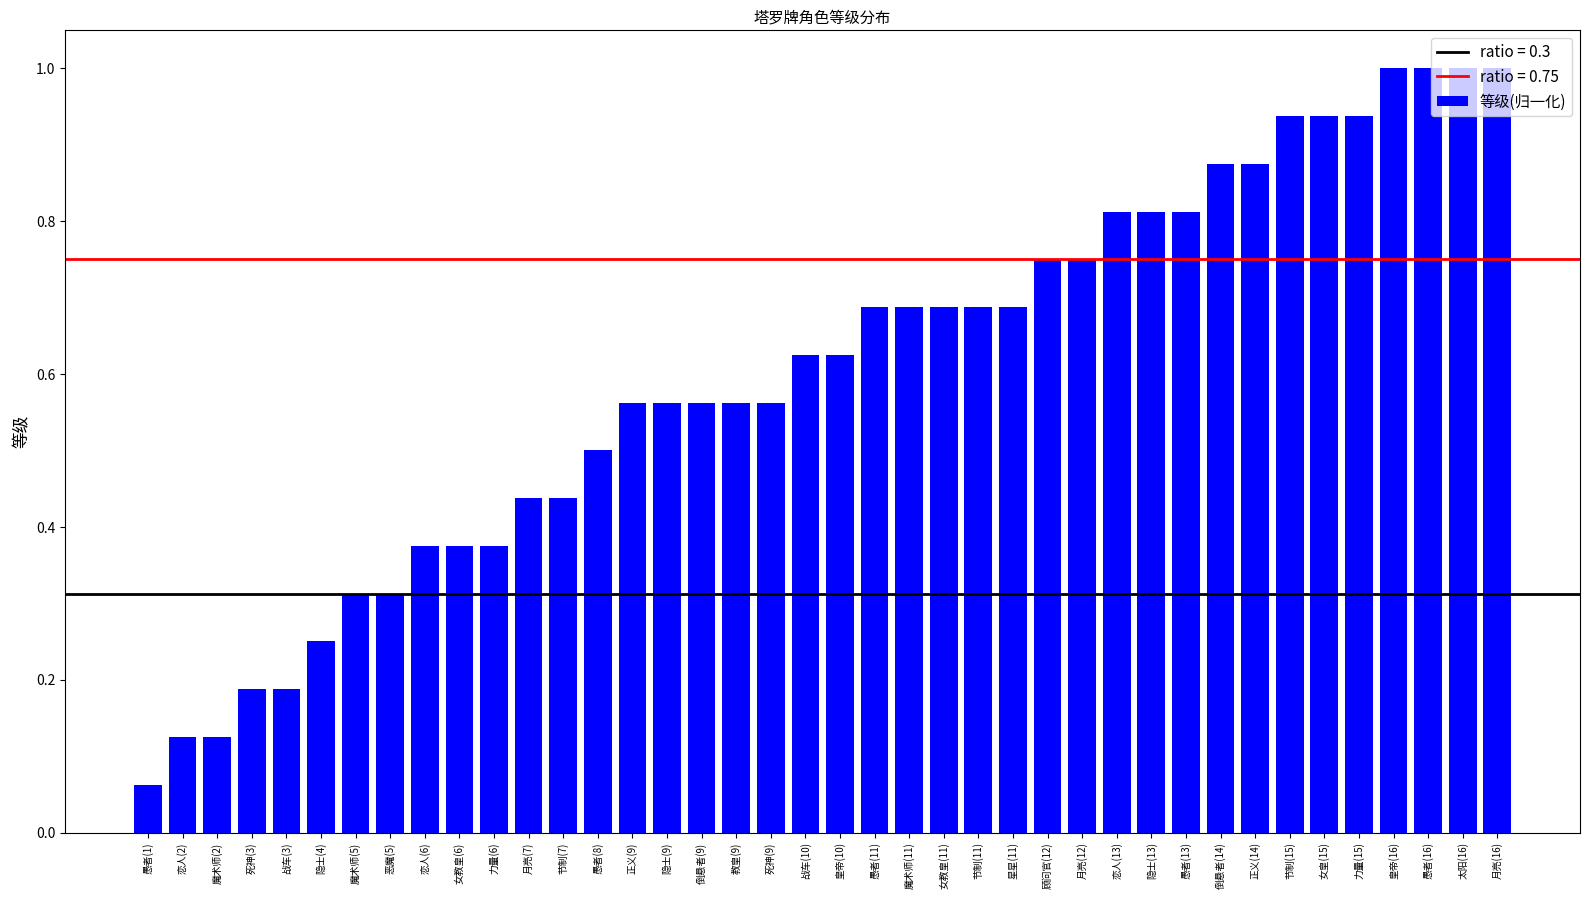

What is the greatest value displayed?

1.0